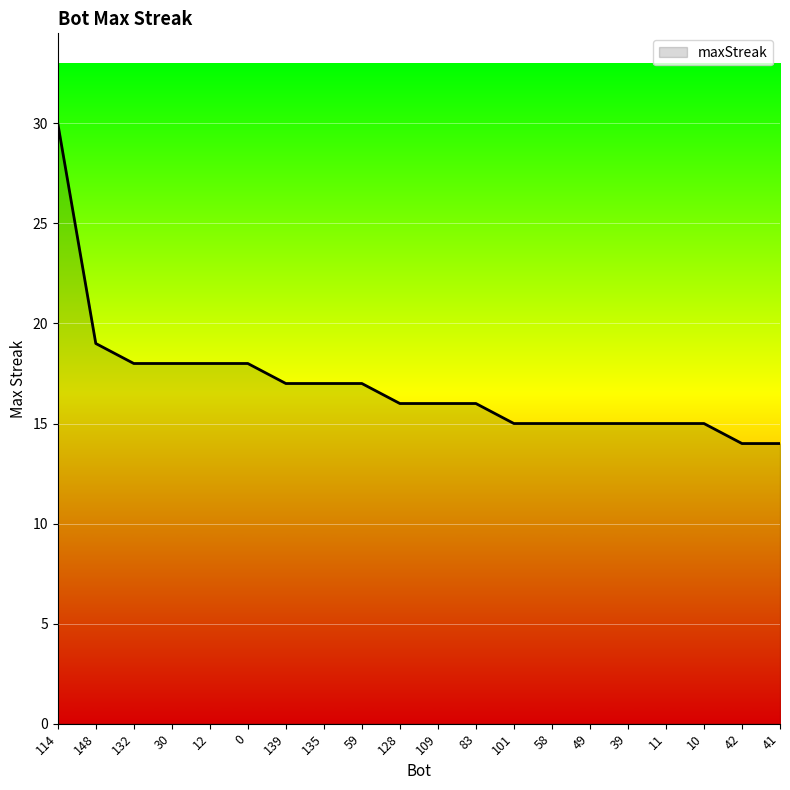

What is the maximum value shown in the chart?

30